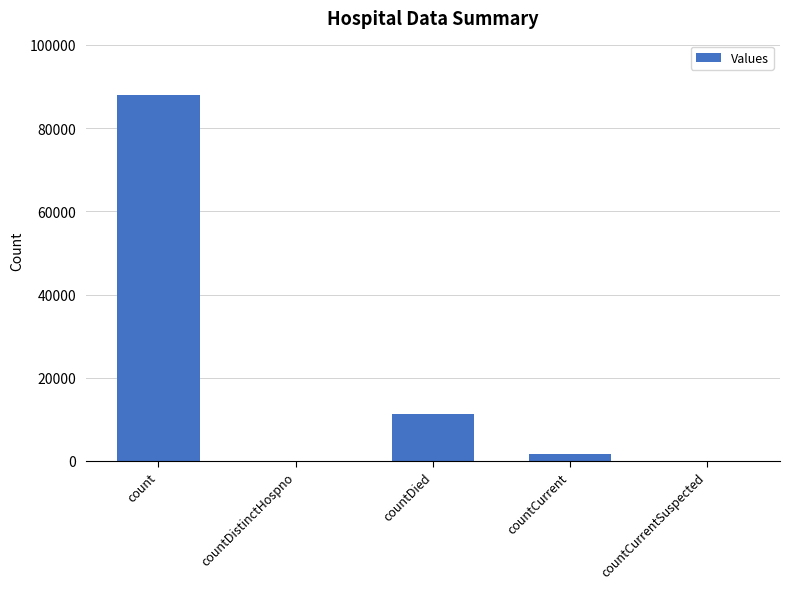

Reading left to right, transcribe all the data shown in this chart.

count=87862	countDistinctHospno=0	countDied=11219	countCurrent=1574	countCurrentSuspected=0